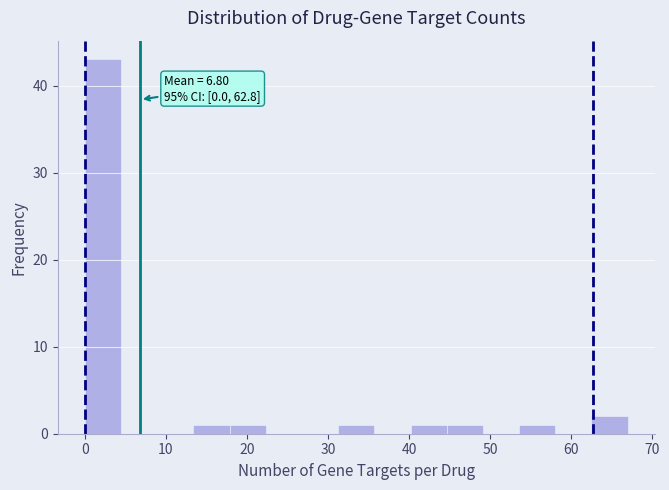

Which range on the x-axis has the tallest bar?

0 to 4